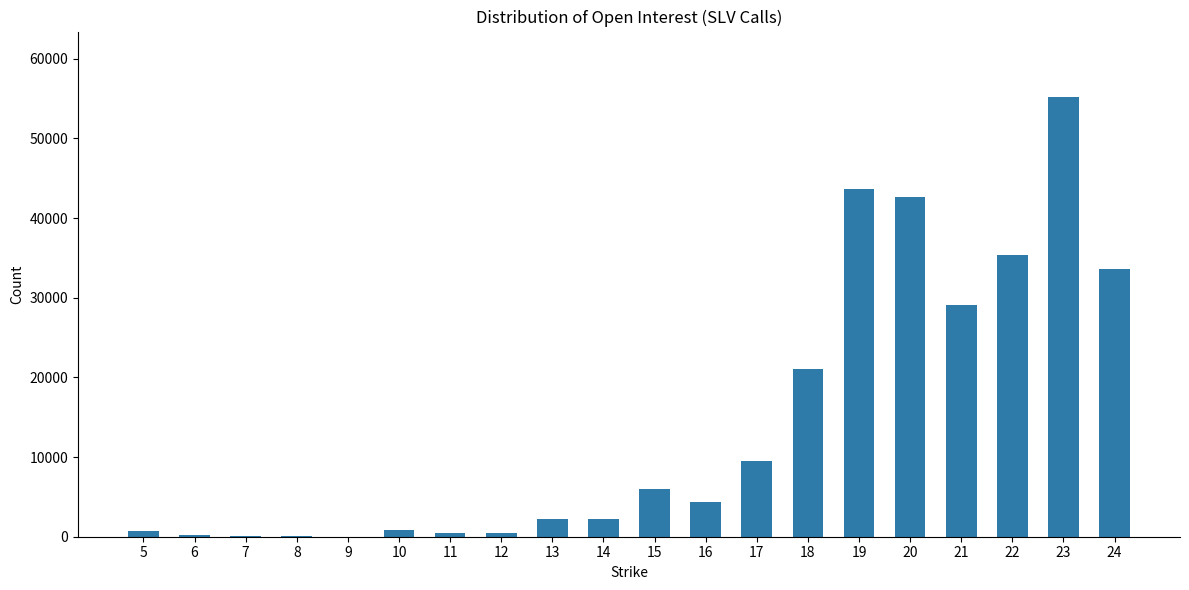

At which label is the value closest to 27574?

21